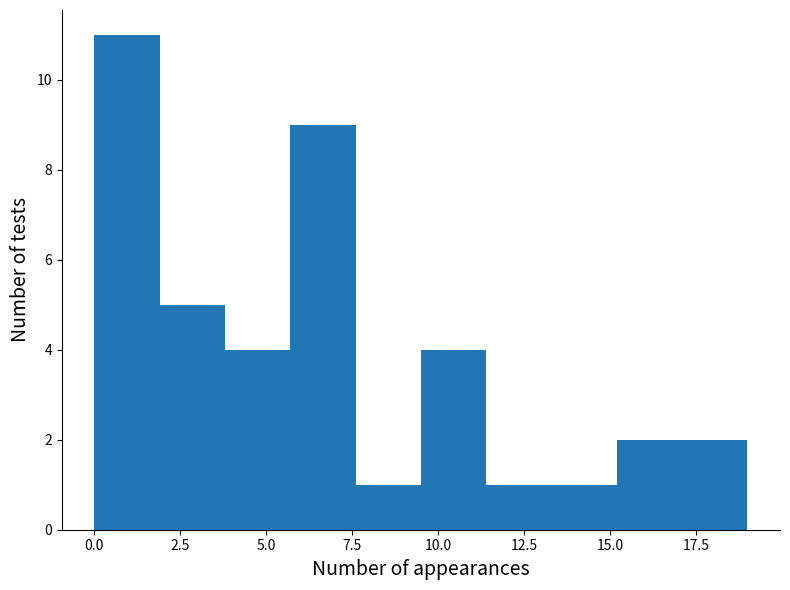

Read against the x-axis, roughly where is the centre of the tallest bar?

1.0